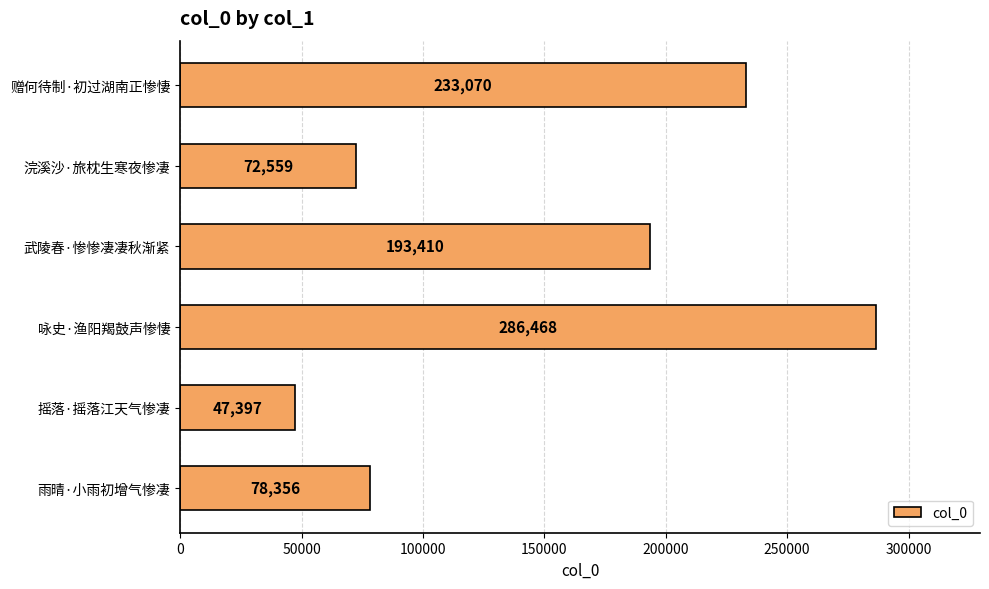

Which label corresponds to the largest value in the chart?

咏史·渔阳羯鼓声惨悽